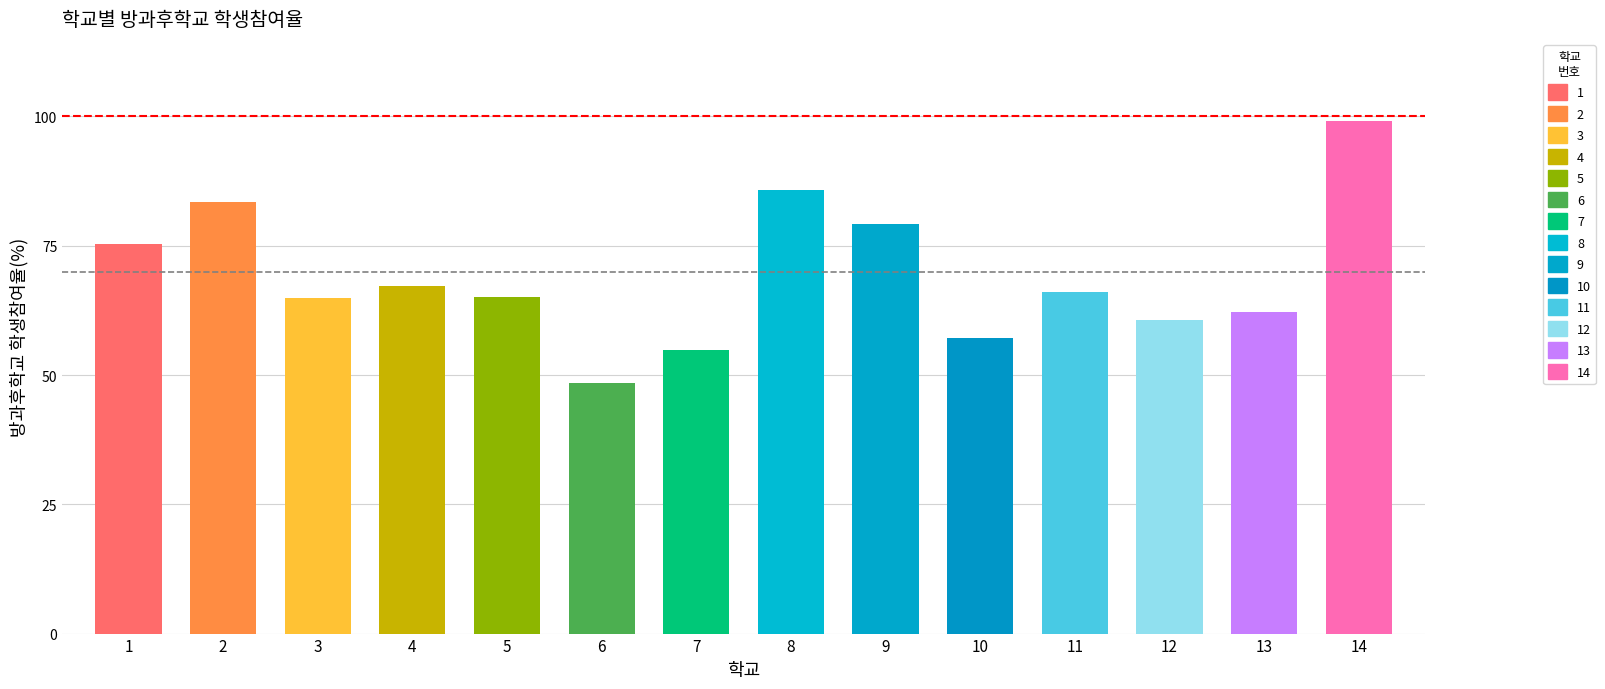

The value at 서울우이초등학교 is 57.1. True or false?

True